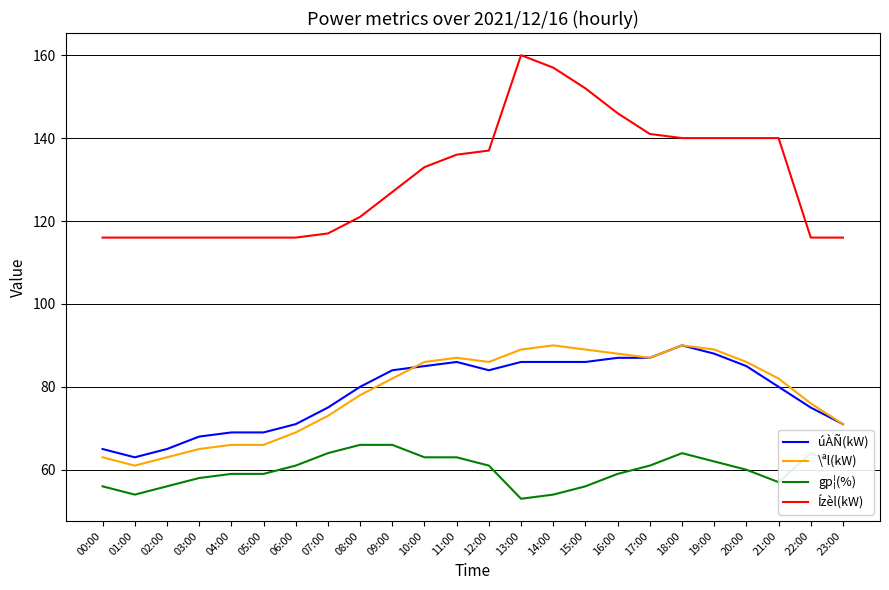

Which series has the widest spread of values?

Ízèl(kW)